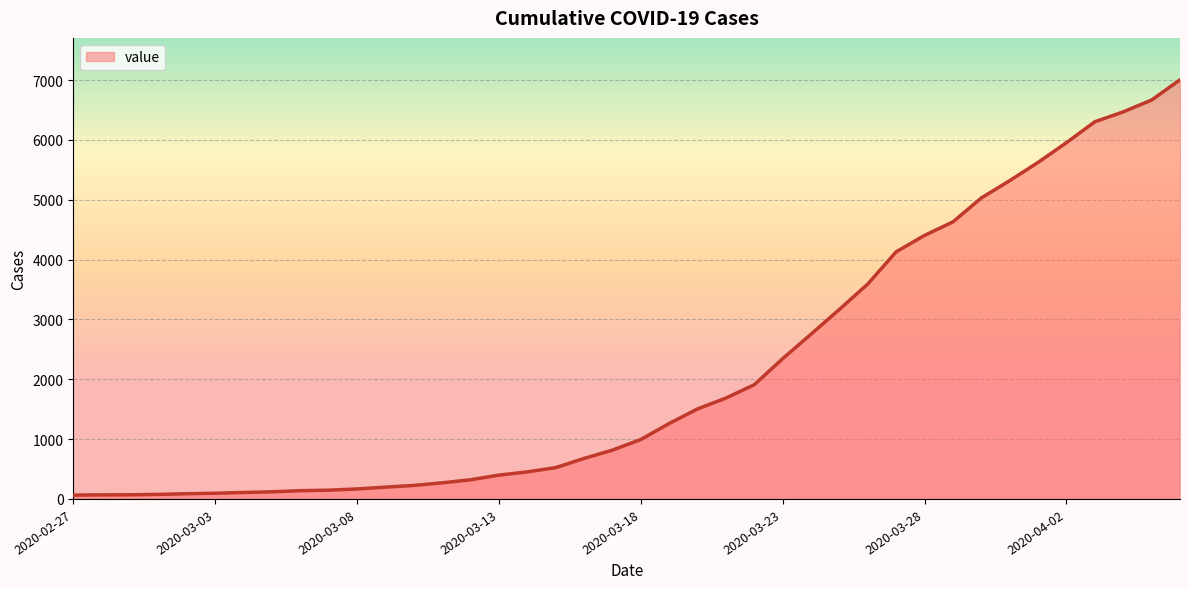

What is the maximum value shown in the chart?

7004